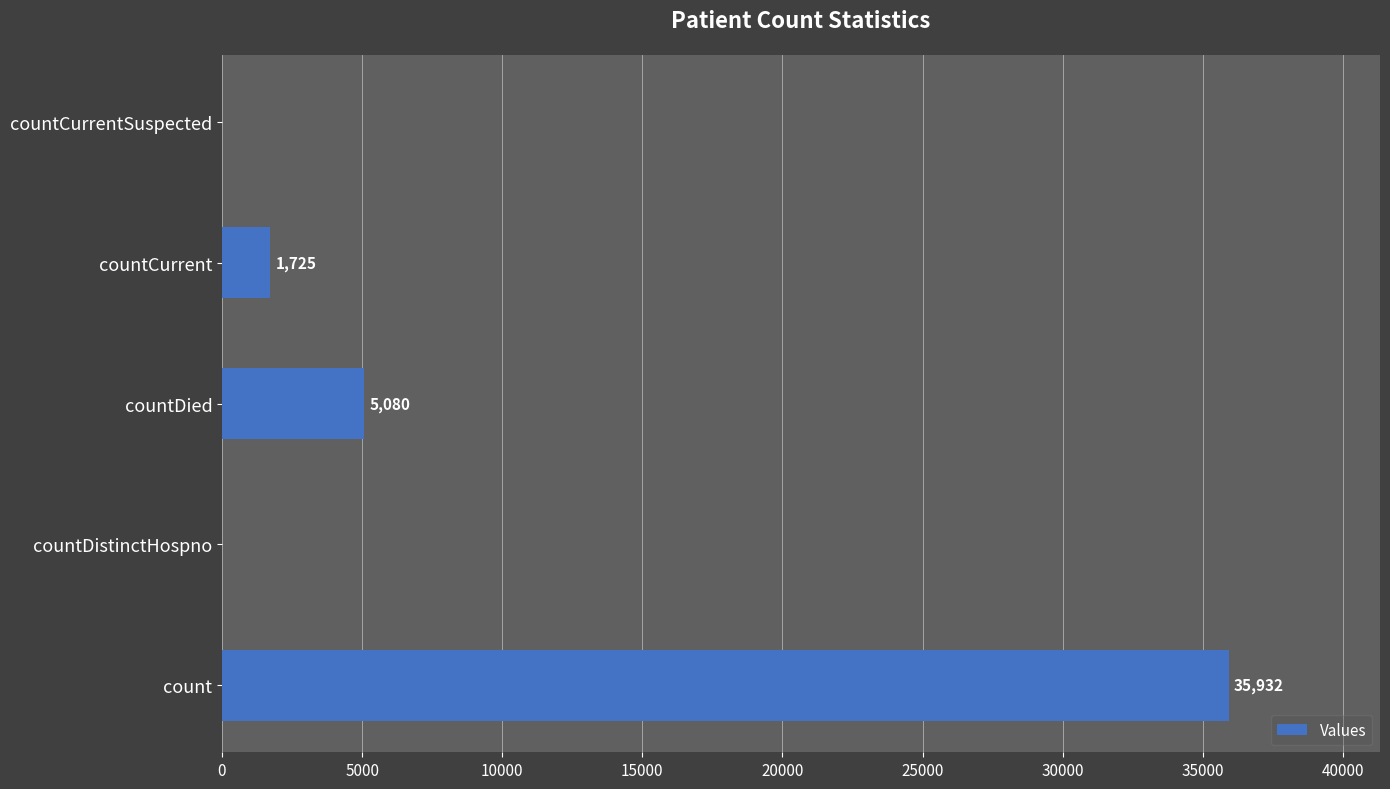

How many positive values are there?

3